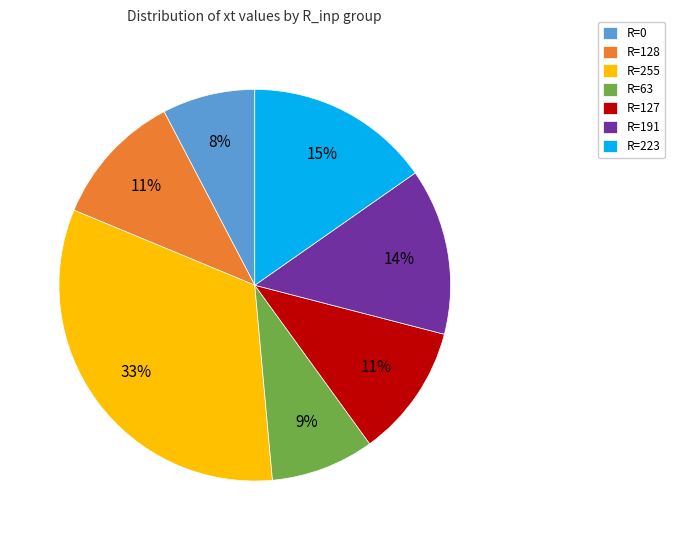

How many segments does this pie chart have?

7